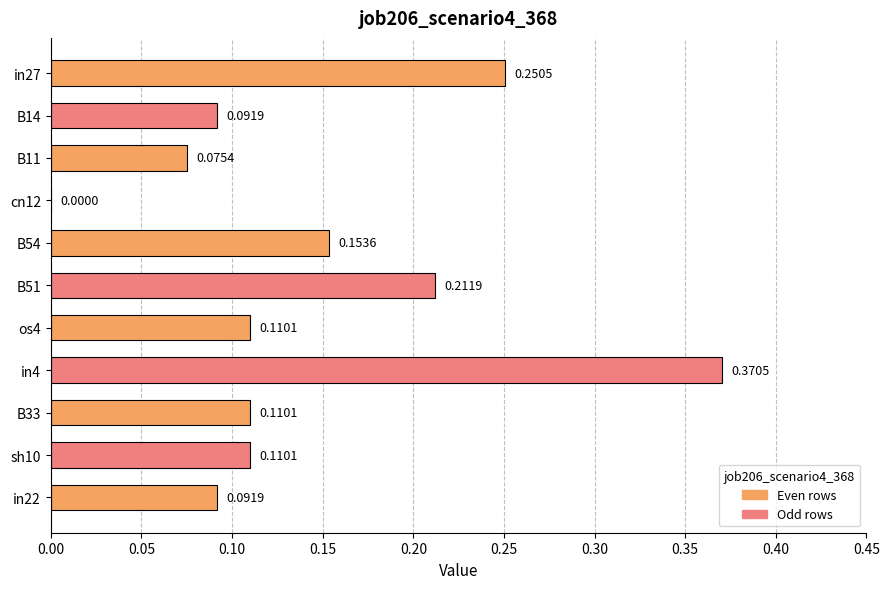

Which has a higher value, sh10 or in4?

in4